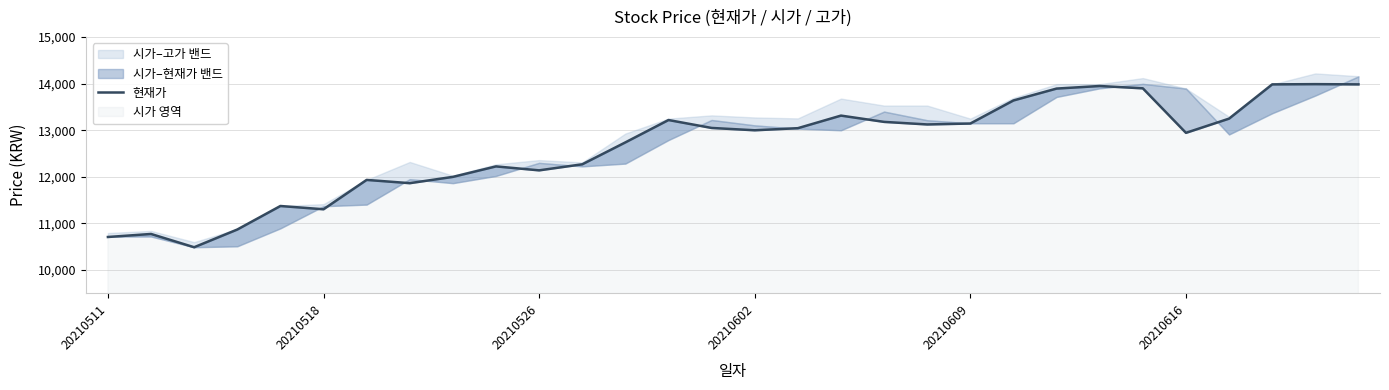

What is the greatest value displayed?

13990